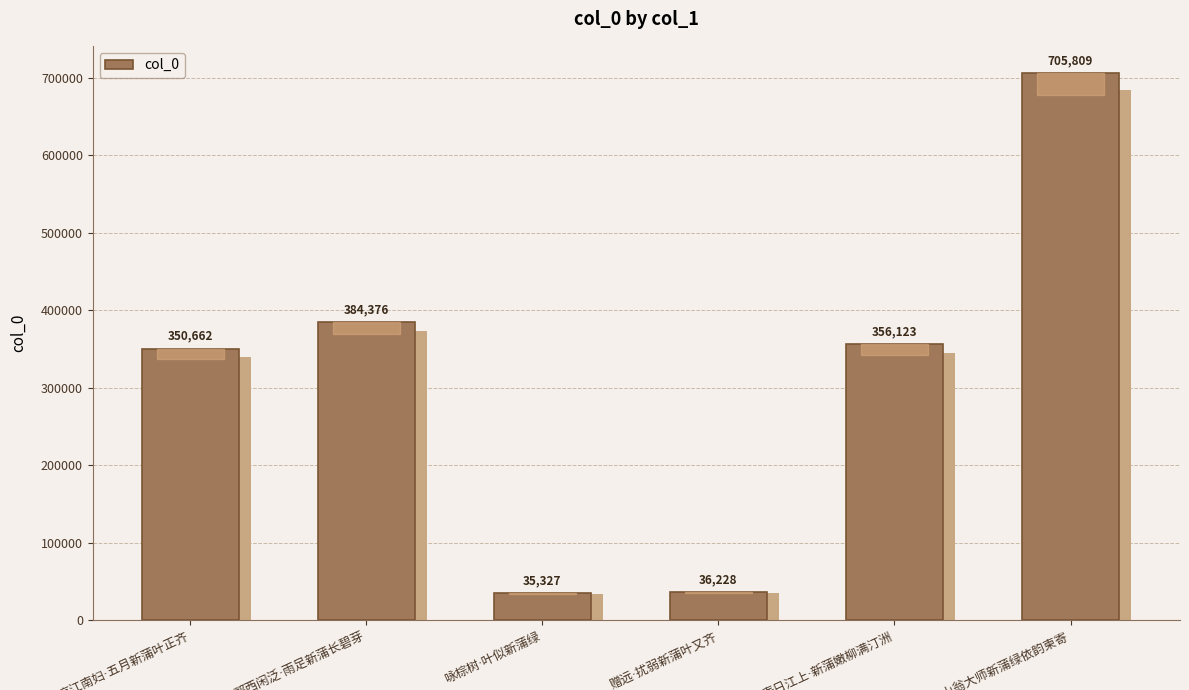

What is the sum of the values at 郭西闲泛·雨足新蒲长碧芽 and 咏棕树·叶似新蒲绿?

419703